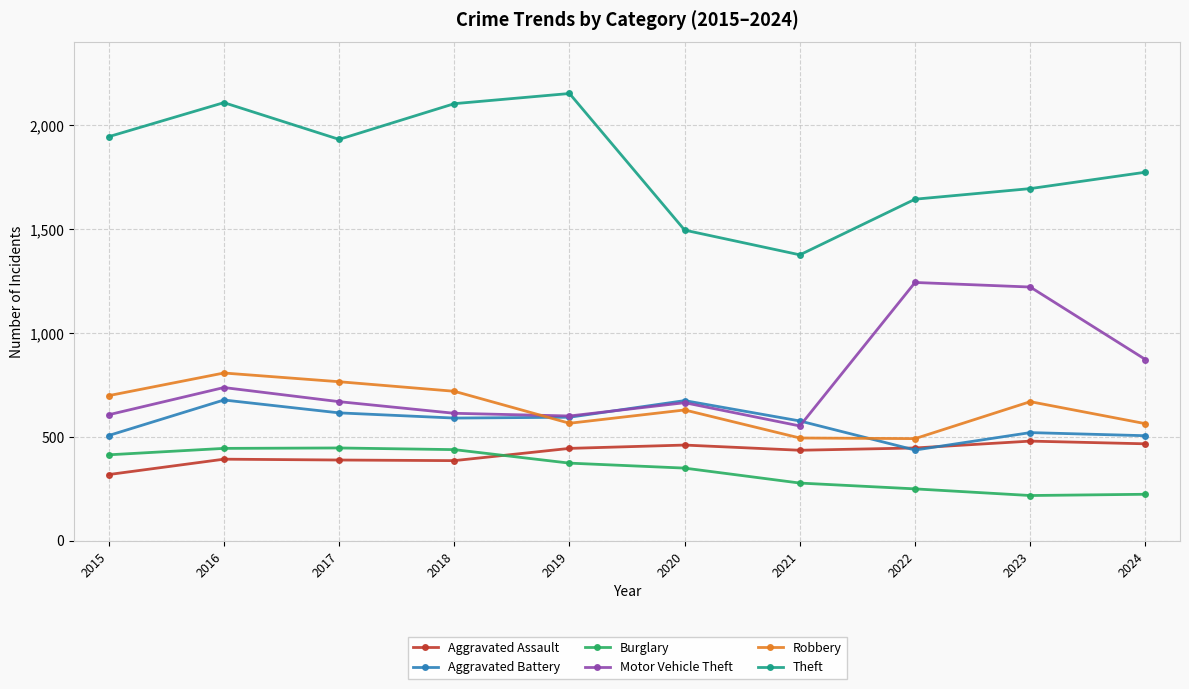

The value of Burglary at 2018 is 439. True or false?

True